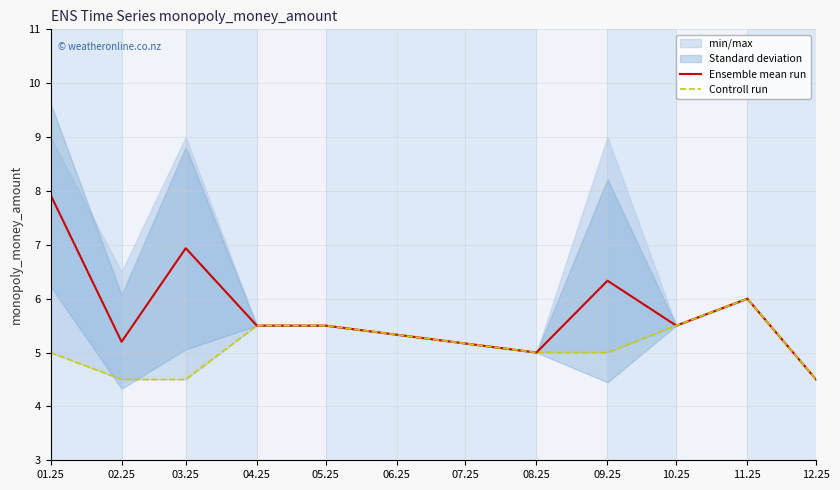

At which label does Ensemble mean run reach its minimum?

12.25